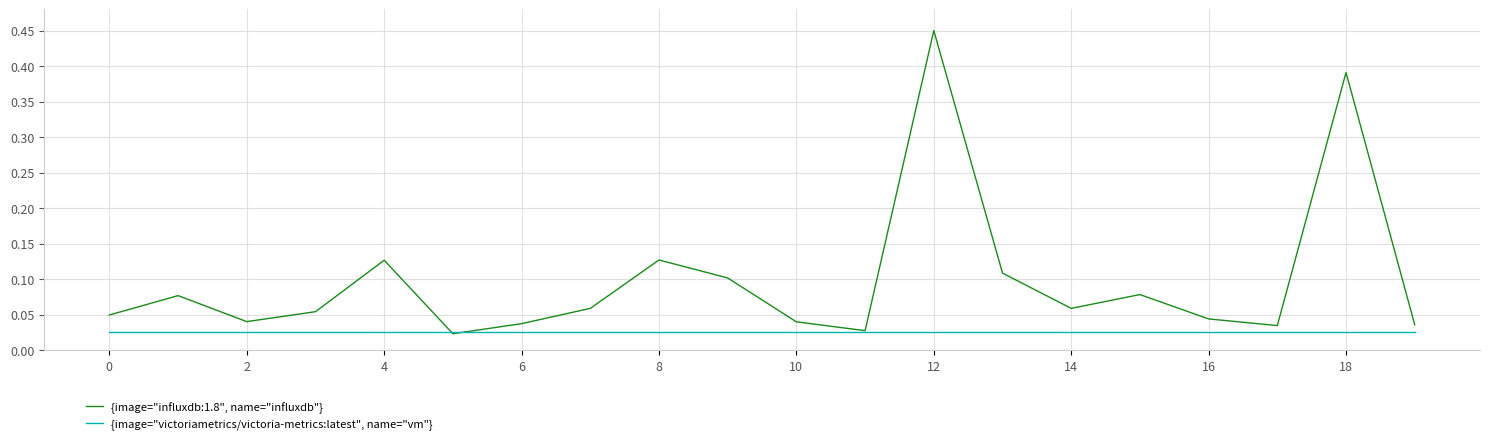

Which series has the largest range (max minus min)?

{image="influxdb:1.8", name="influxdb"}